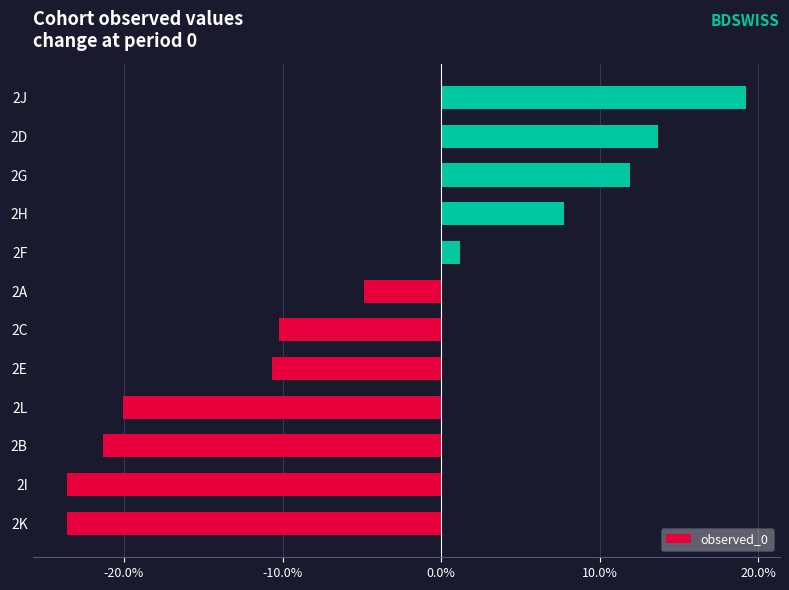

What is the minimum value shown in the chart?

-0.2